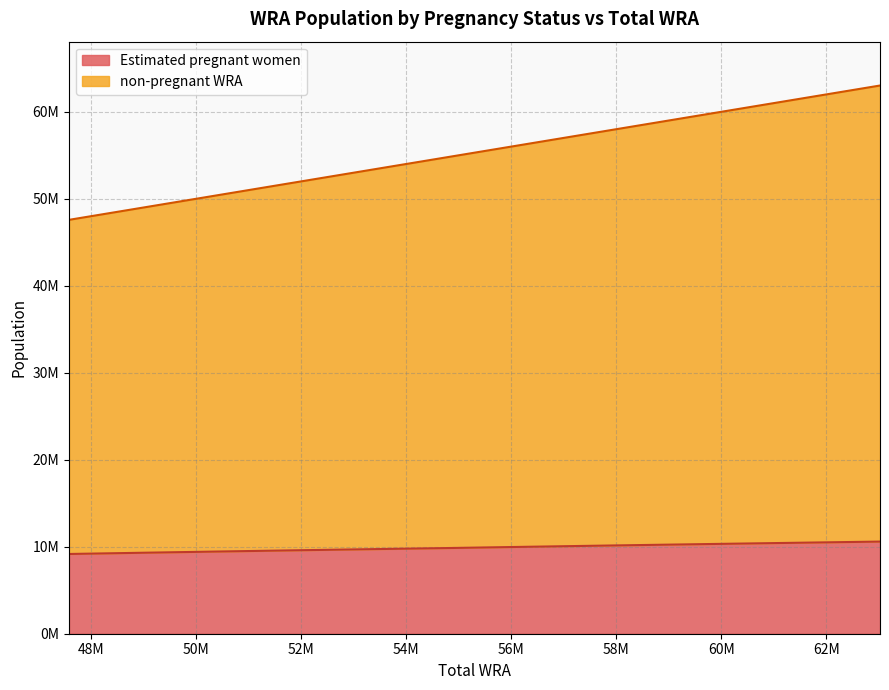

What is the value of the Estimated pregnant women point at the 9th from the left?

10297201.0